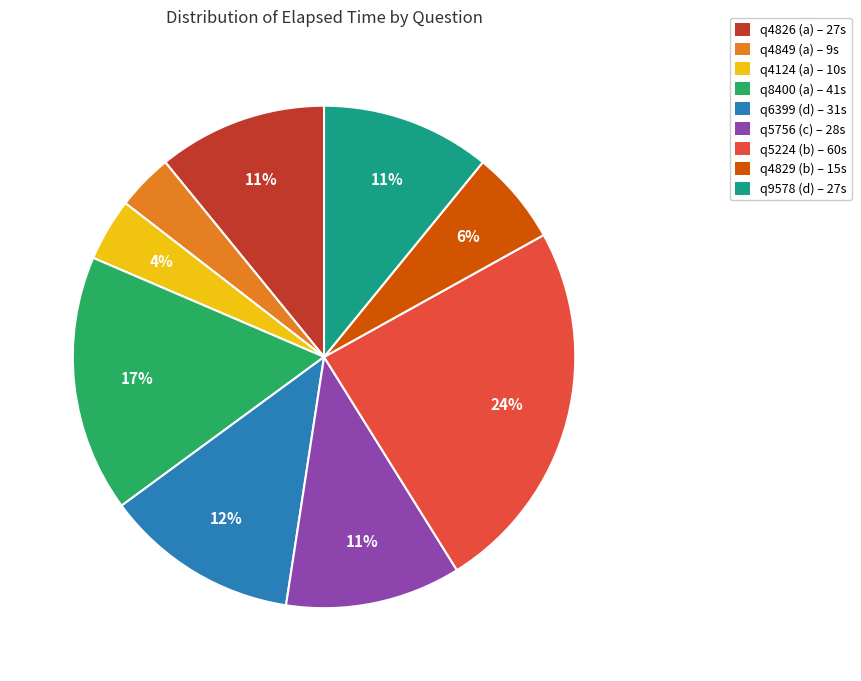

To the nearest percent, what portion does q4826 (a) represent?

11%